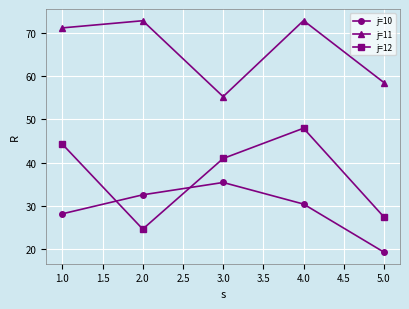

List the labels in order of j=10 value, smallest first.

5.0, 1.0, 4.0, 2.0, 3.0